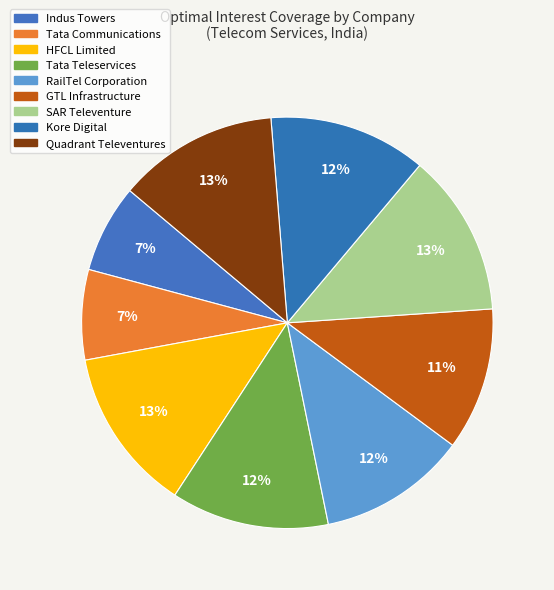

Which category has the biggest portion of the pie?

HFCL Limited